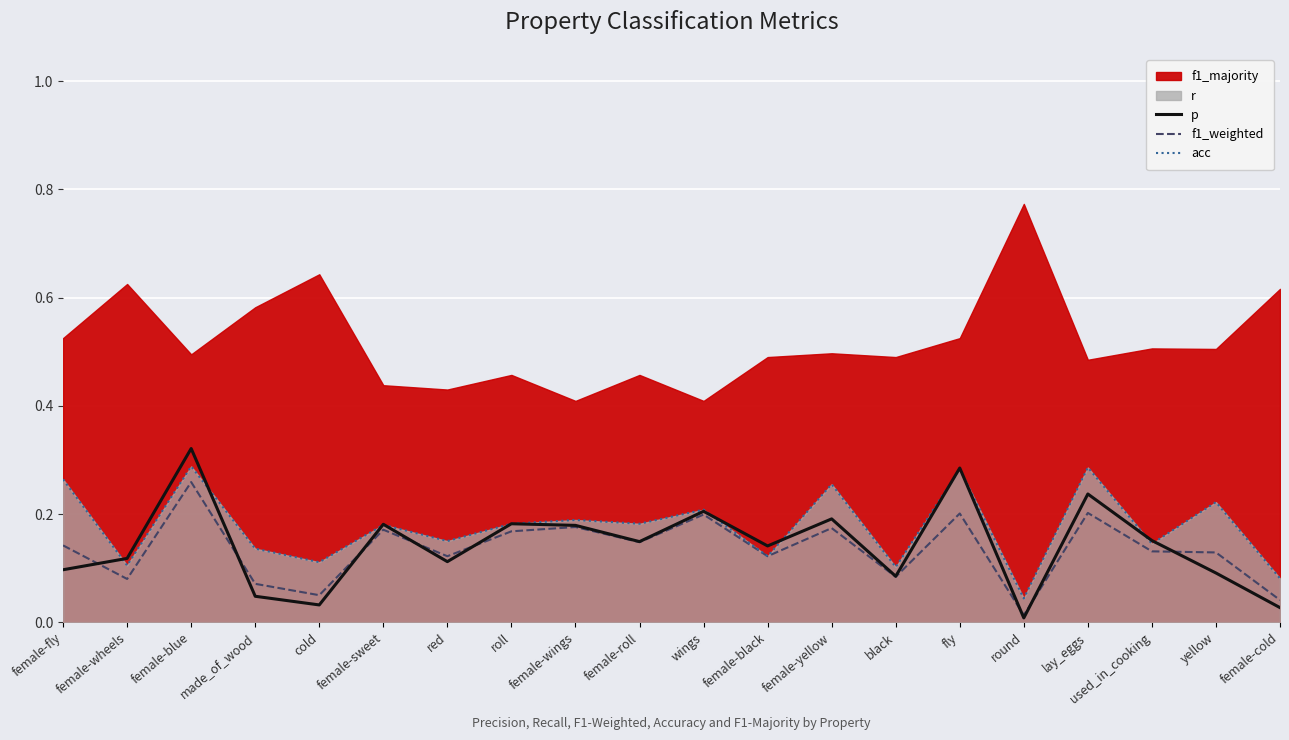

True or false: p has a value of 0.2 at female-wings.

False